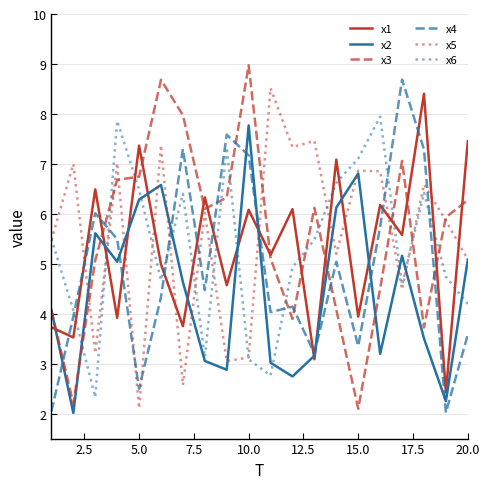

Does the chart display data point markers on the line(s)?

No